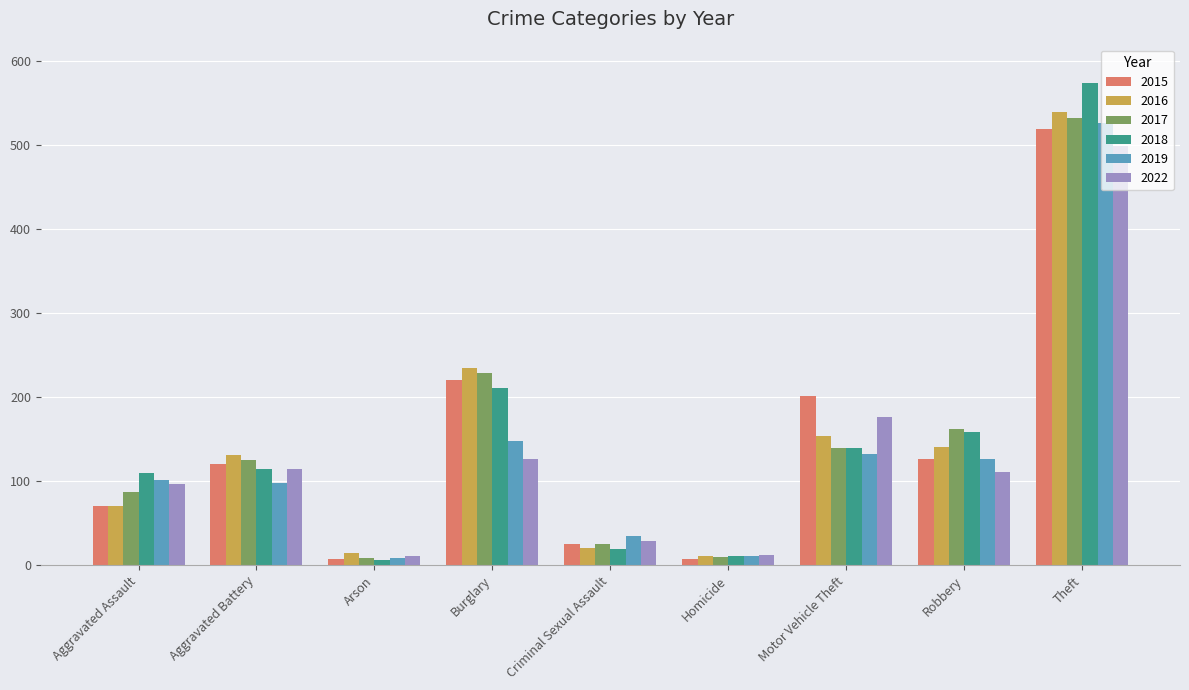

At which category is the sum across all series the highest?

Theft